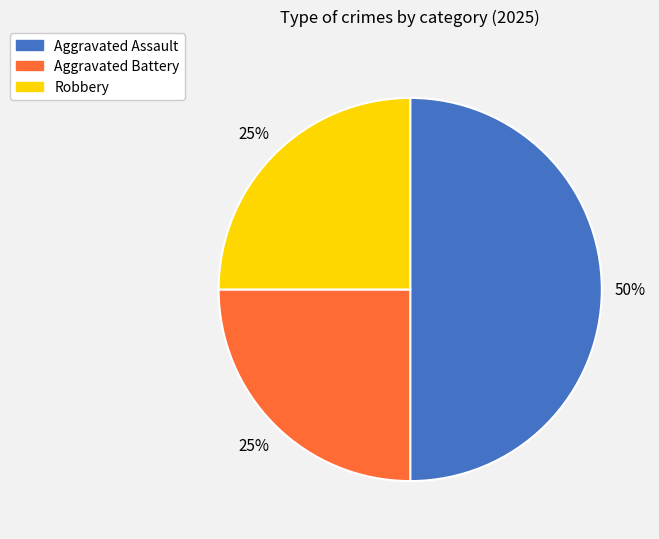

Do Aggravated Assault and Aggravated Battery together represent more than half of the pie?

Yes